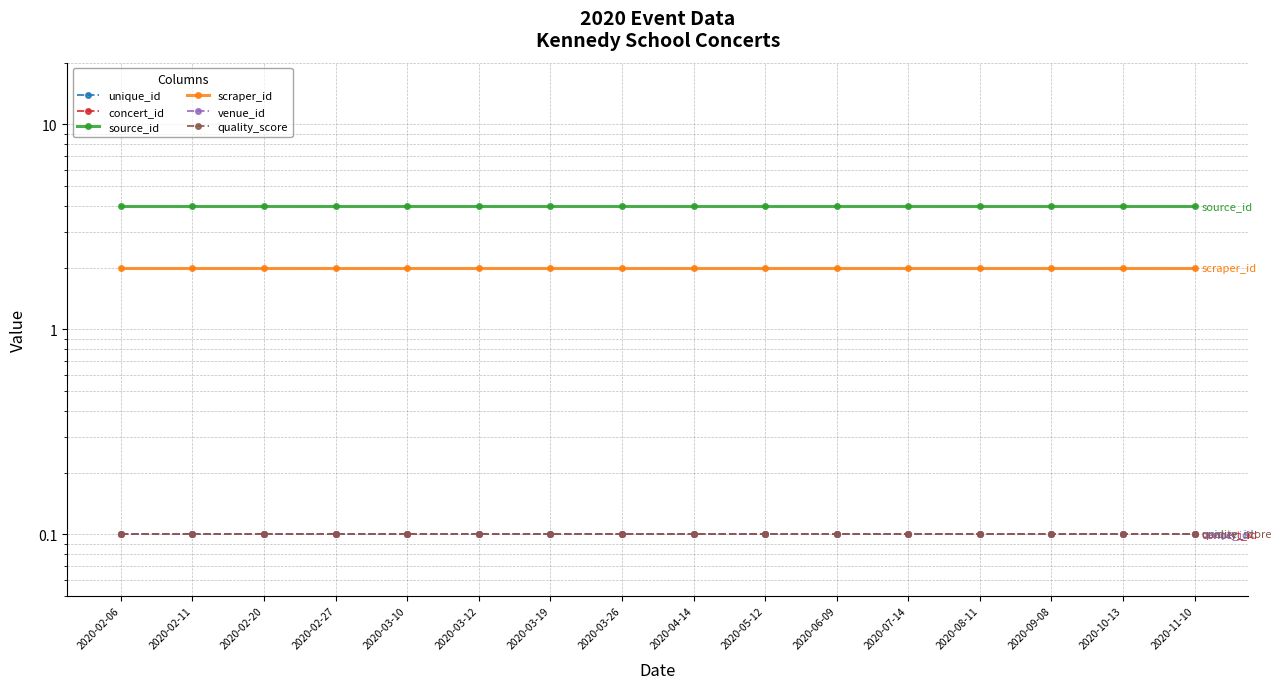

What is the approximate value of venue_id at 2020-05-12?

0.1